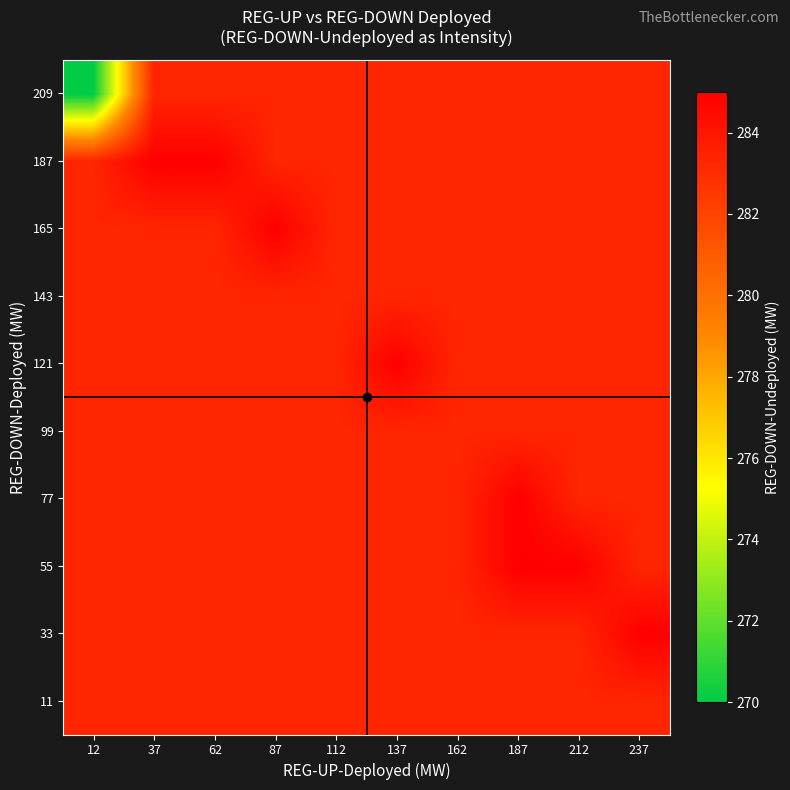

Which has a higher value, 162 or 237?

162